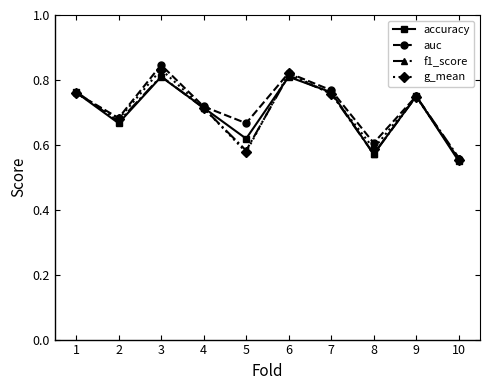

At how many categories does at least one series exceed 0?

10